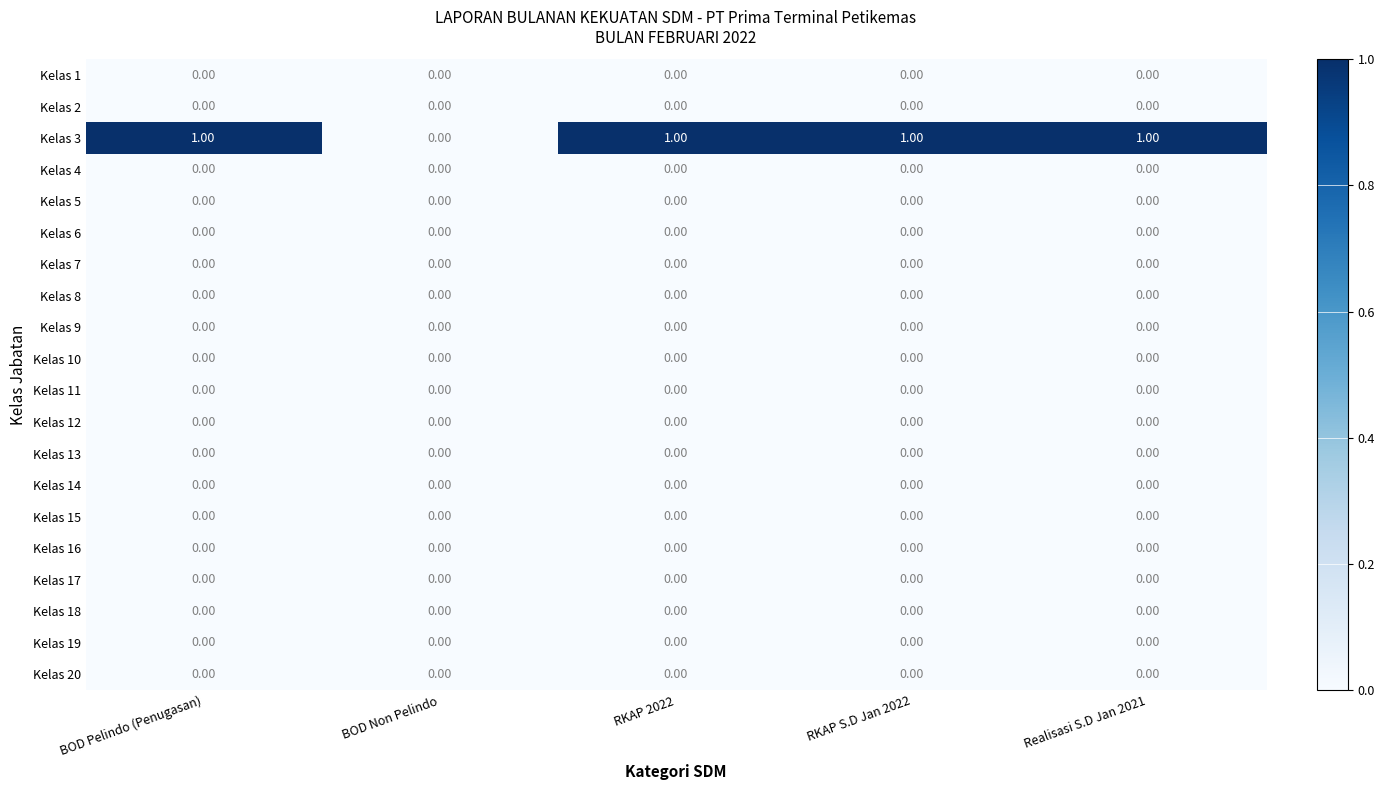

Which series has the largest range (max minus min)?

Kelas 3